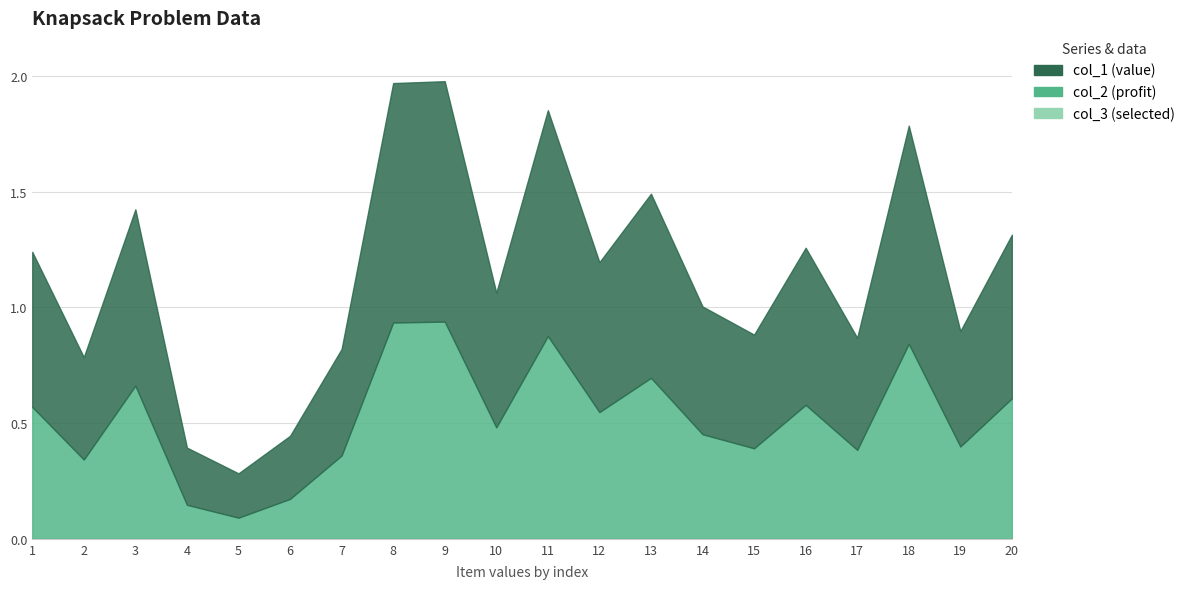

Reading left to right, extract all data points from this chart.

col_1: 1=0.6	2=0.3	3=0.7	4=0.1	5=0.1	6=0.2	7=0.4	8=0.9	9=0.9	10=0.5	11=0.9	12=0.5	13=0.7	14=0.5	15=0.4	16=0.6	17=0.4	18=0.8	19=0.4	20=0.6
col_2: 1=1.2	2=0.8	3=1.4	4=0.4	5=0.3	6=0.4	7=0.8	8=2.0	9=2.0	10=1.1	11=1.9	12=1.2	13=1.5	14=1.0	15=0.9	16=1.3	17=0.9	18=1.8	19=0.9	20=1.3